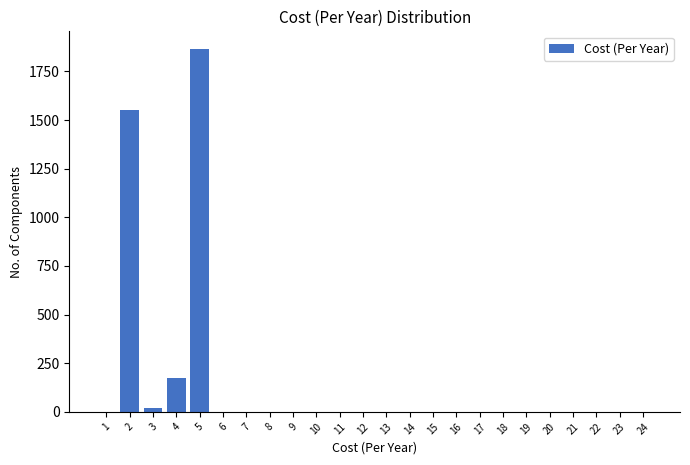

Reading left to right, list all the values displayed in this chart.

1=0.0	2=1550.5	3=21.2	4=175.2	5=1863.3	6=0.0	7=0.0	8=0.0	9=0.0	10=0.0	11=0.0	12=0.0	13=0.0	14=0.0	15=0.0	16=0.0	17=0.0	18=0.0	19=0.0	20=0.0	21=0.0	22=0.0	23=0.0	24=0.0